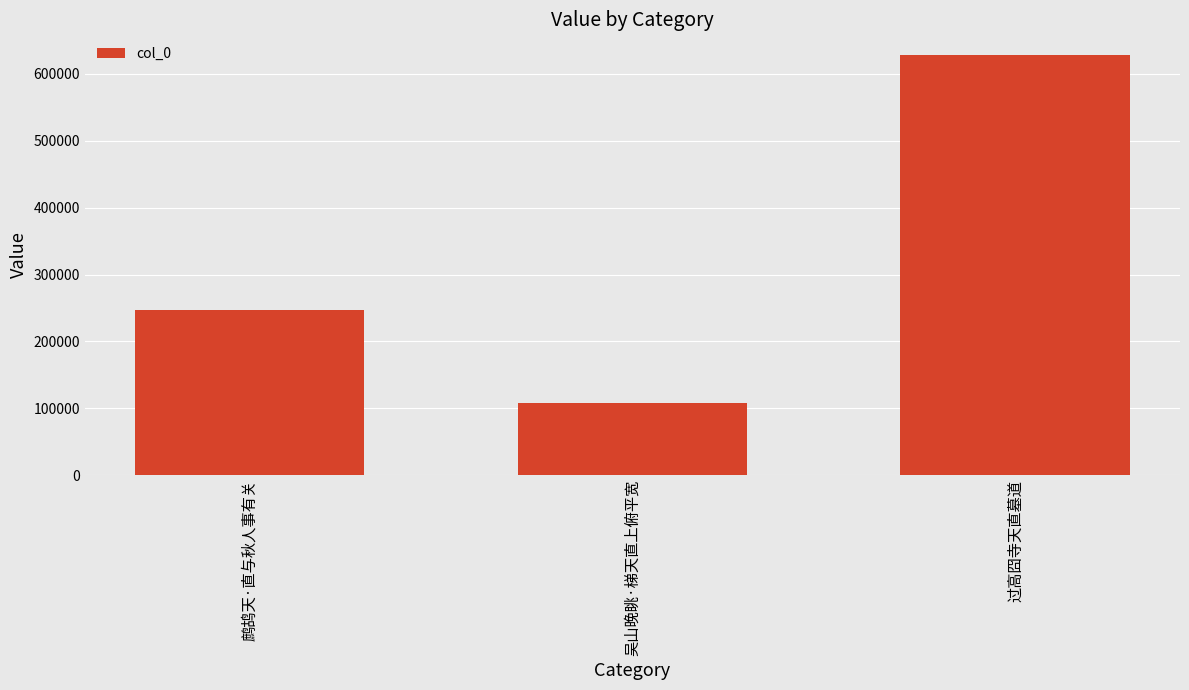

The chart shows a value of 1044504 at 过高囧寺天直墓道. True or false?

False